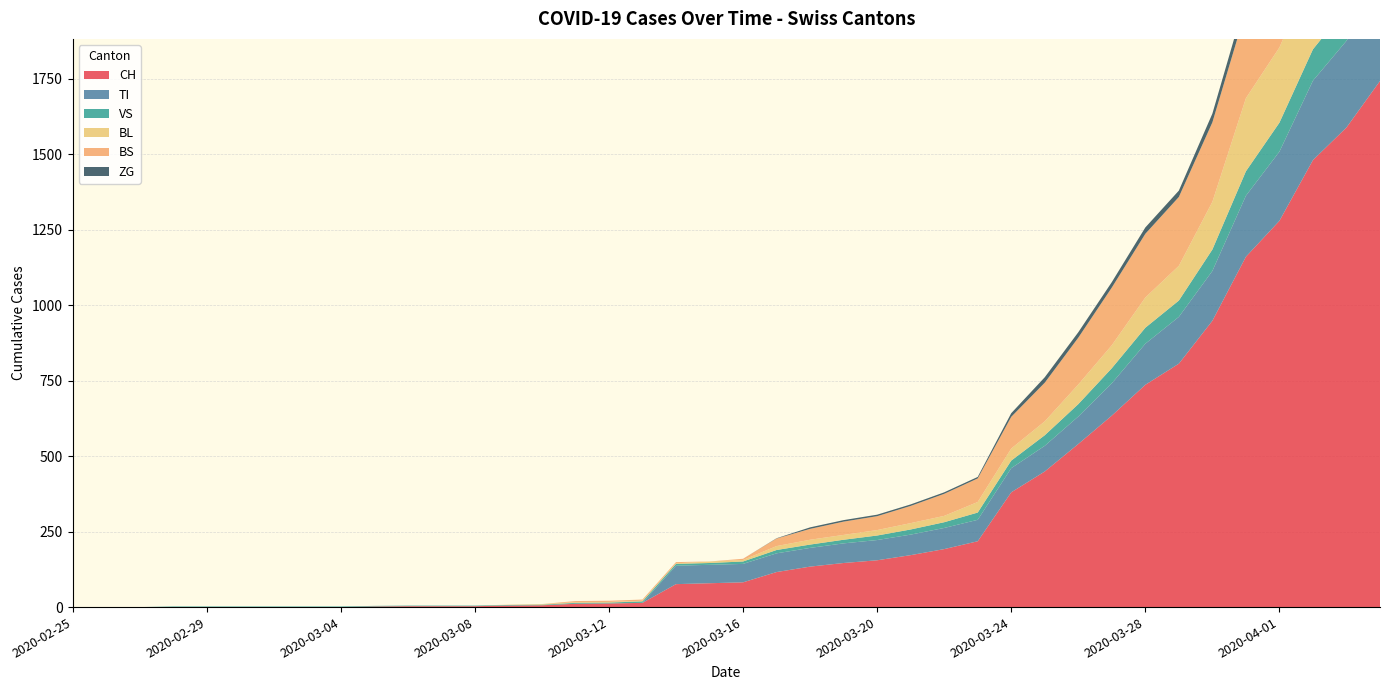

Reading left to right, transcribe all the data shown in this chart.

CH: 2020-02-25=0	2020-02-26=0	2020-02-27=0	2020-02-28=0	2020-02-29=0	2020-03-01=0	2020-03-02=0	2020-03-03=0	2020-03-04=0	2020-03-05=2	2020-03-06=3	2020-03-07=3	2020-03-08=3	2020-03-09=5	2020-03-10=6	2020-03-11=11	2020-03-12=12	2020-03-13=14	2020-03-14=76	2020-03-15=79	2020-03-16=82	2020-03-17=116	2020-03-18=134	2020-03-19=146	2020-03-20=155	2020-03-21=172	2020-03-22=192	2020-03-23=218	2020-03-24=380	2020-03-25=449	2020-03-26=540	2020-03-27=634	2020-03-28=736	2020-03-29=806	2020-03-30=948	2020-03-31=1160	2020-04-01=1279	2020-04-02=1480	2020-04-03=1588	2020-04-04=1742
TI: 2020-02-25=0	2020-02-26=0	2020-02-27=0	2020-02-28=0	2020-02-29=0	2020-03-01=0	2020-03-02=0	2020-03-03=0	2020-03-04=0	2020-03-05=0	2020-03-06=0	2020-03-07=0	2020-03-08=0	2020-03-09=0	2020-03-10=0	2020-03-11=0	2020-03-12=0	2020-03-13=0	2020-03-14=61	2020-03-15=61	2020-03-16=61	2020-03-17=62	2020-03-18=62	2020-03-19=65	2020-03-20=67	2020-03-21=68	2020-03-22=70	2020-03-23=71	2020-03-24=80	2020-03-25=85	2020-03-26=91	2020-03-27=107	2020-03-28=136	2020-03-29=155	2020-03-30=165	2020-03-31=202	2020-04-01=229	2020-04-02=263	2020-04-03=287	2020-04-04=314
VS: 2020-02-25=0	2020-02-26=0	2020-02-27=0	2020-02-28=2	2020-02-29=2	2020-03-01=2	2020-03-02=2	2020-03-03=2	2020-03-04=2	2020-03-05=2	2020-03-06=2	2020-03-07=2	2020-03-08=2	2020-03-09=2	2020-03-10=2	2020-03-11=3	2020-03-12=3	2020-03-13=5	2020-03-14=6	2020-03-15=6	2020-03-16=8	2020-03-17=11	2020-03-18=11	2020-03-19=12	2020-03-20=15	2020-03-21=17	2020-03-22=19	2020-03-23=24	2020-03-24=25	2020-03-25=35	2020-03-26=41	2020-03-27=50	2020-03-28=53	2020-03-29=54	2020-03-30=71	2020-03-31=81	2020-04-01=96	2020-04-02=104	2020-04-03=109	2020-04-04=112
BL: 2020-02-25=0	2020-02-26=0	2020-02-27=0	2020-02-28=0	2020-02-29=0	2020-03-01=0	2020-03-02=0	2020-03-03=0	2020-03-04=0	2020-03-05=0	2020-03-06=0	2020-03-07=0	2020-03-08=0	2020-03-09=1	2020-03-10=2	2020-03-11=2	2020-03-12=2	2020-03-13=2	2020-03-14=2	2020-03-15=5	2020-03-16=5	2020-03-17=13	2020-03-18=16	2020-03-19=16	2020-03-20=18	2020-03-21=21	2020-03-22=21	2020-03-23=35	2020-03-24=40	2020-03-25=46	2020-03-26=65	2020-03-27=76	2020-03-28=100	2020-03-29=115	2020-03-30=158	2020-03-31=242	2020-04-01=249	2020-04-02=262	2020-04-03=266	2020-04-04=298
BS: 2020-02-25=0	2020-02-26=0	2020-02-27=0	2020-02-28=0	2020-02-29=0	2020-03-01=0	2020-03-02=0	2020-03-03=0	2020-03-04=0	2020-03-05=0	2020-03-06=0	2020-03-07=0	2020-03-08=0	2020-03-09=0	2020-03-10=0	2020-03-11=4	2020-03-12=4	2020-03-13=4	2020-03-14=4	2020-03-15=0	2020-03-16=4	2020-03-17=25	2020-03-18=36	2020-03-19=44	2020-03-20=46	2020-03-21=57	2020-03-22=73	2020-03-23=78	2020-03-24=105	2020-03-25=128	2020-03-26=155	2020-03-27=191	2020-03-28=211	2020-03-29=228	2020-03-30=263	2020-03-31=292	2020-04-01=323	2020-04-02=350	2020-04-03=397	2020-04-04=434
ZG: 2020-02-25=0	2020-02-26=0	2020-02-27=0	2020-02-28=0	2020-02-29=0	2020-03-01=0	2020-03-02=0	2020-03-03=0	2020-03-04=0	2020-03-05=0	2020-03-06=0	2020-03-07=0	2020-03-08=0	2020-03-09=0	2020-03-10=0	2020-03-11=0	2020-03-12=0	2020-03-13=0	2020-03-14=0	2020-03-15=0	2020-03-16=0	2020-03-17=1	2020-03-18=5	2020-03-19=5	2020-03-20=5	2020-03-21=5	2020-03-22=5	2020-03-23=5	2020-03-24=12	2020-03-25=18	2020-03-26=18	2020-03-27=18	2020-03-28=21	2020-03-29=21	2020-03-30=29	2020-03-31=39	2020-04-01=40	2020-04-02=41	2020-04-03=44	2020-04-04=46